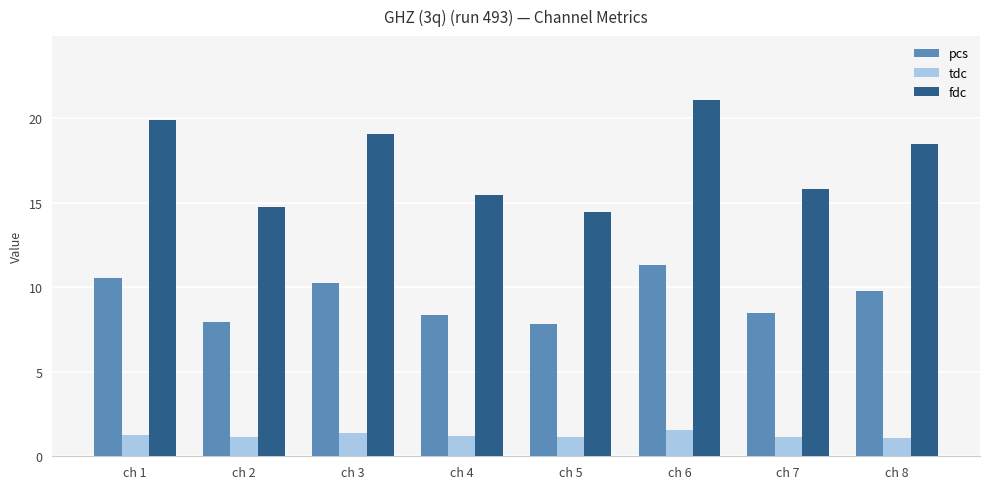

Which series has the largest range (max minus min)?

fdc